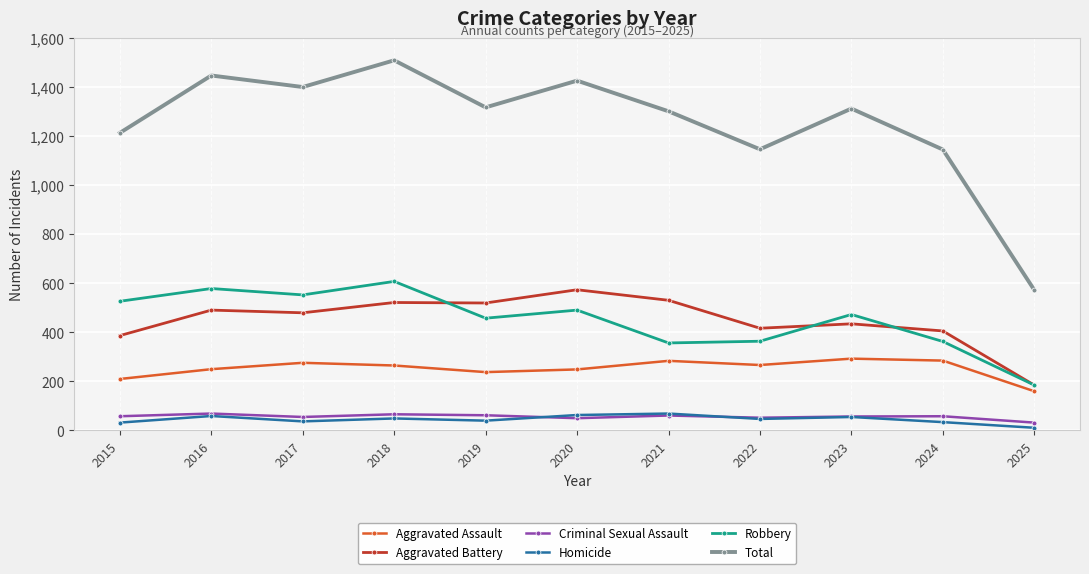

What is the lowest value of the Homicide series?

11